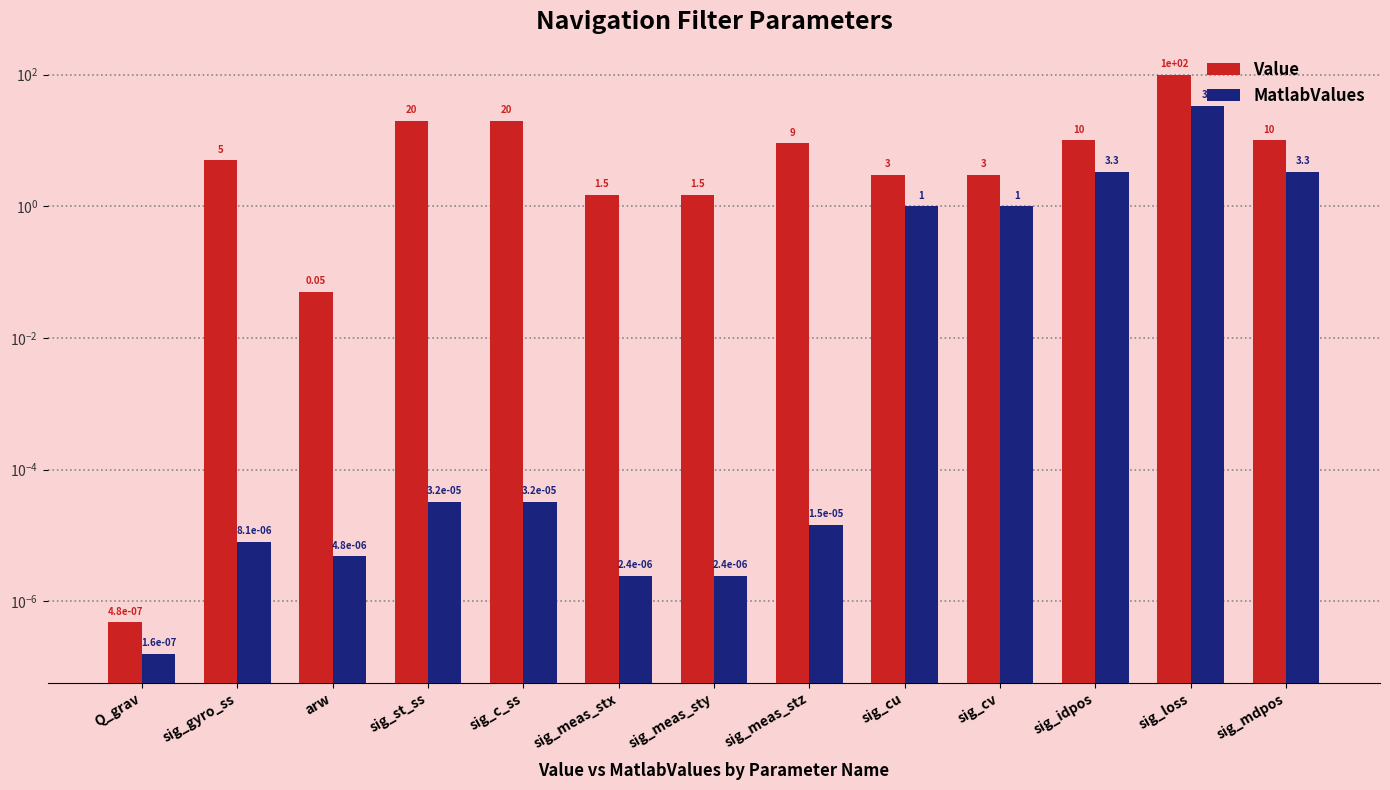

How many data points in Value are less than 5?

6